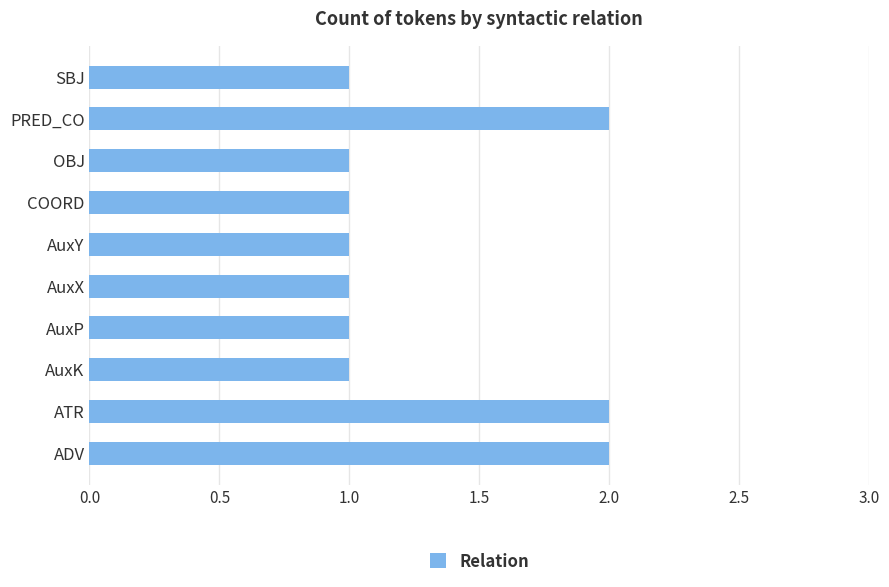

True or false: the data shows 2 at AuxP.

False